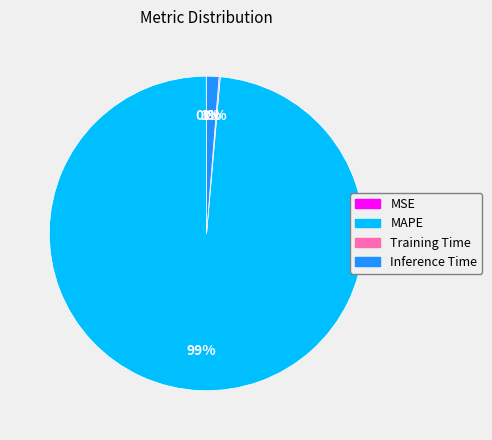

What percentage is the Inference Time slice, to the nearest percent?

1%